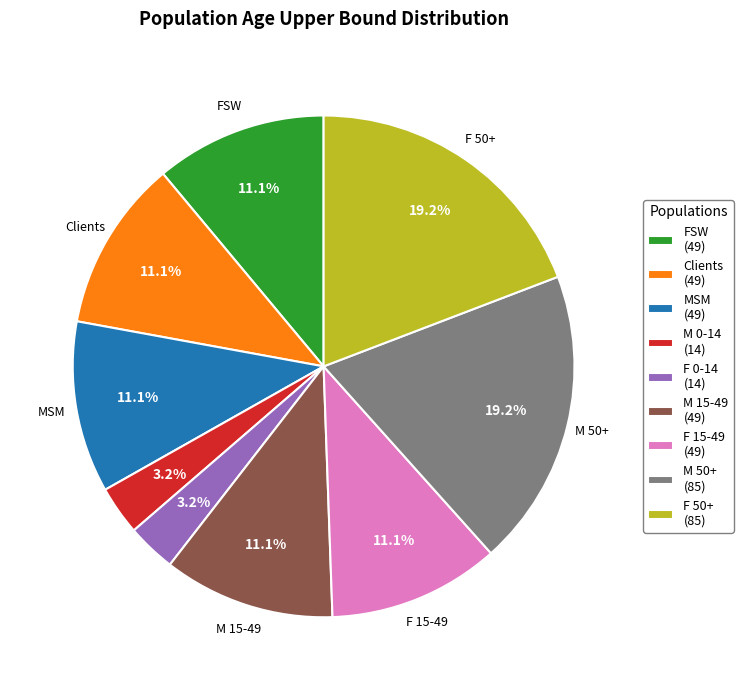

What percentage is the M 50+ slice, to the nearest percent?

19%